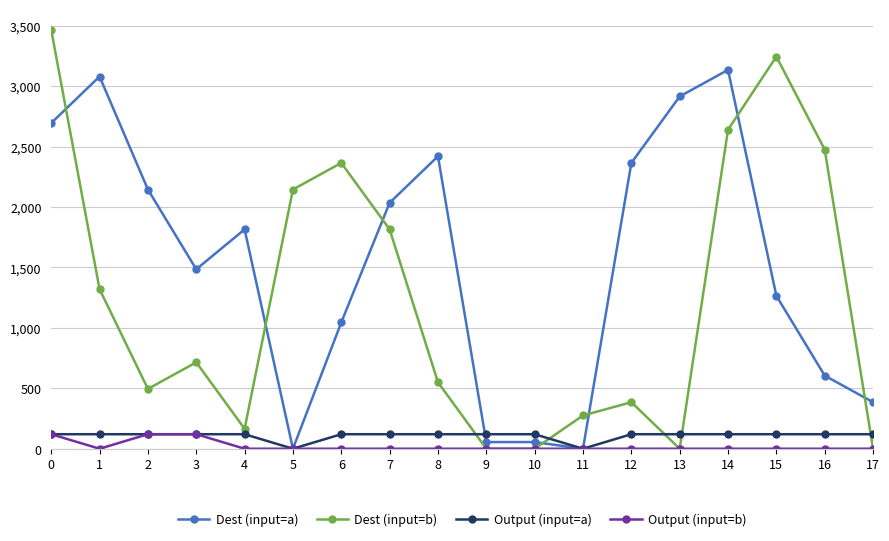

Is this an area chart (filled region under the line)?

No